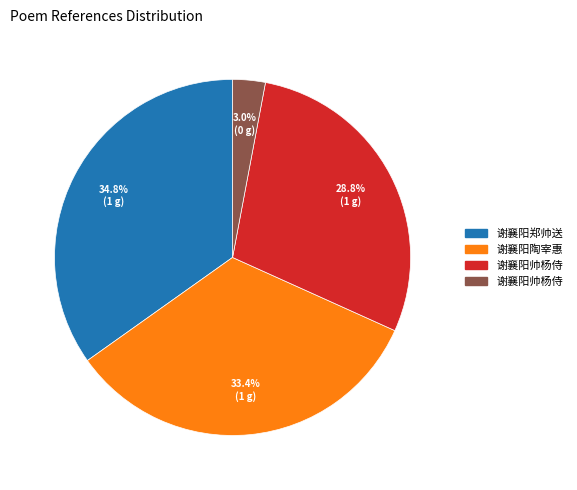

Is there any slice that represents more than half of the pie?

No